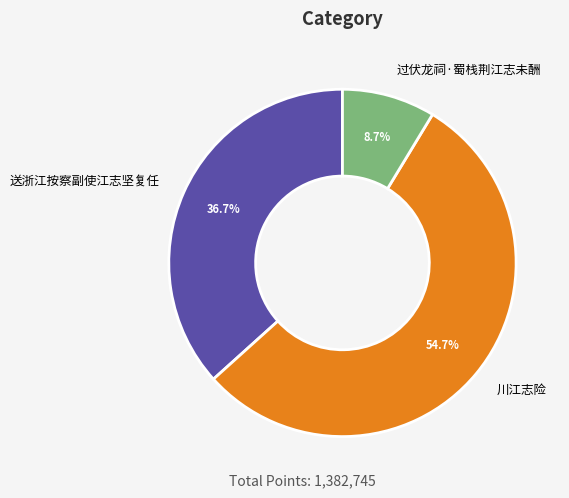

How many segments does this pie chart have?

3